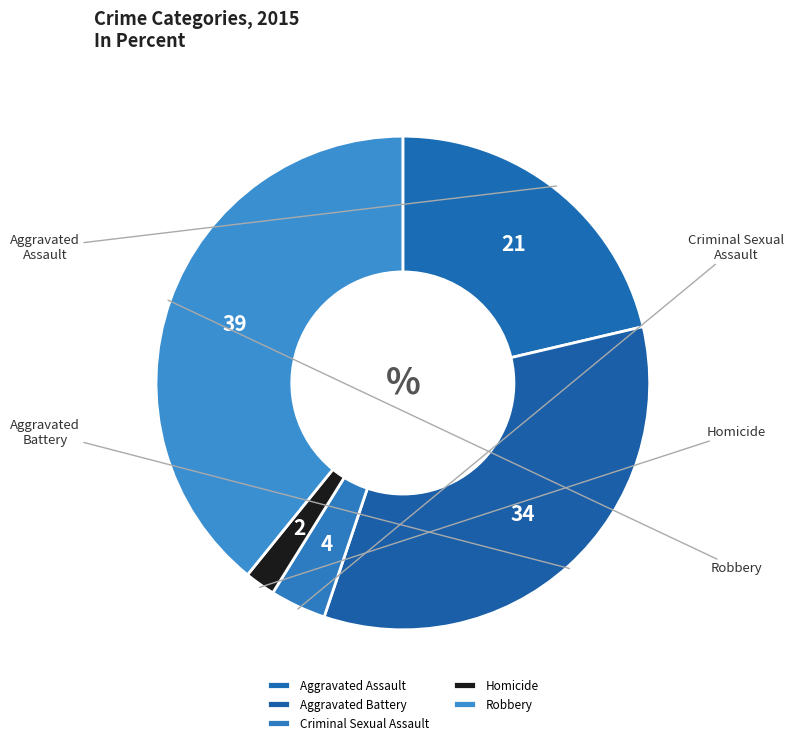

What is the largest slice in the pie chart?

Robbery